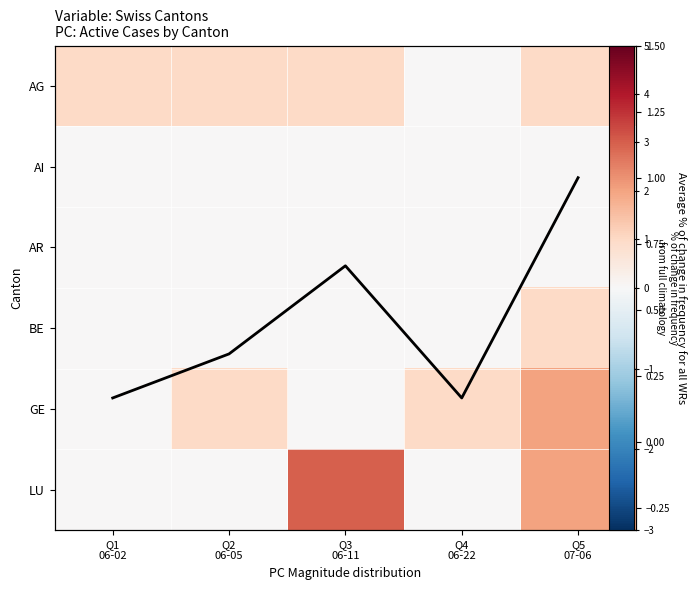

What is the difference between the highest and lowest values at Q1
06-02?

1.0